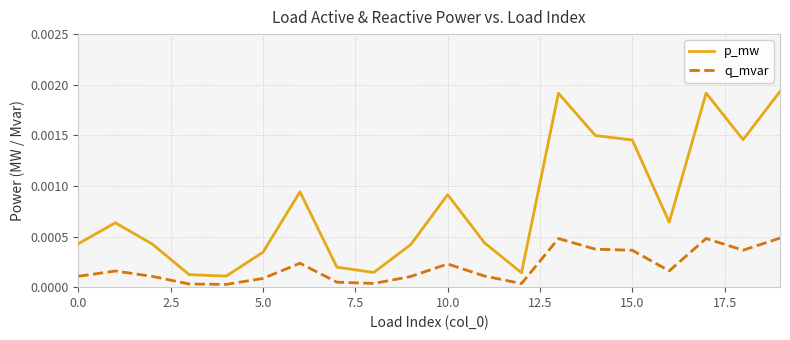

Does the chart display data point markers on the line(s)?

No